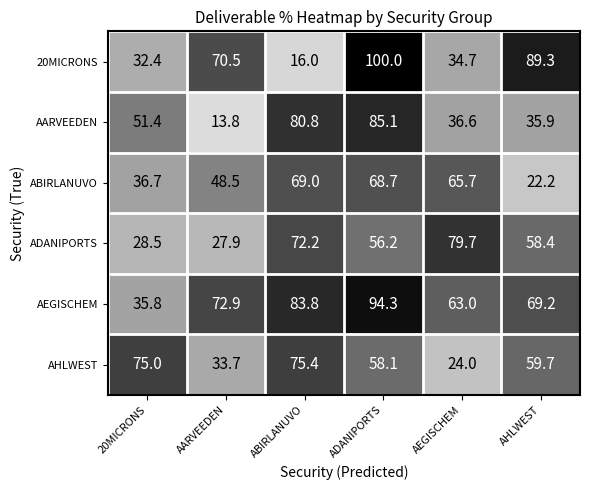

Where does the ADANIPORTS series first go above 58?

ABIRLANUVO